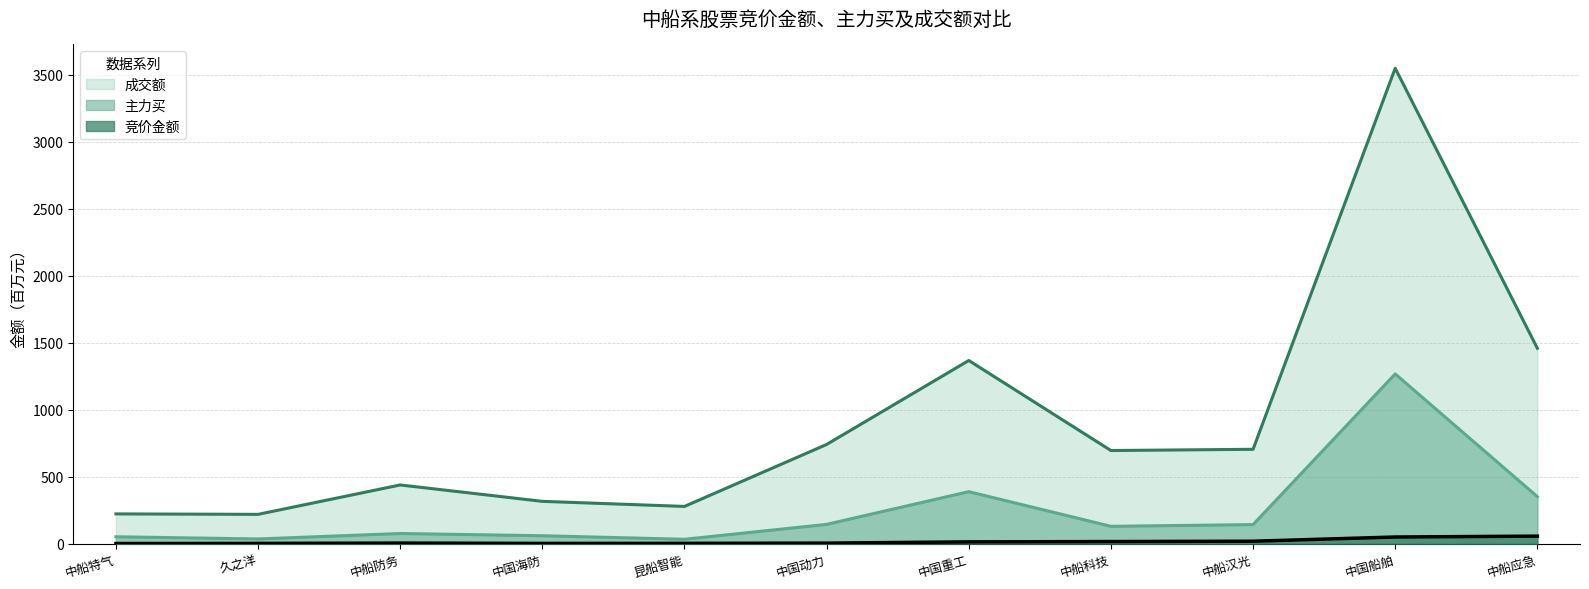

True or false: 成交额 and 主力买 intersect in this chart.

False